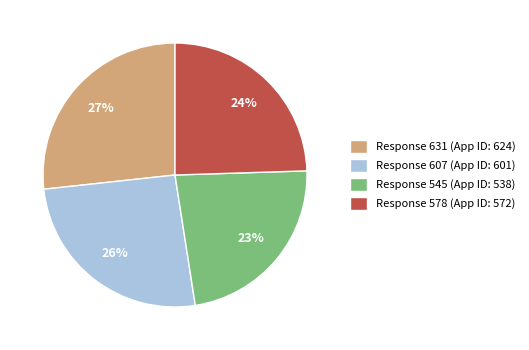

What is the largest slice in the pie chart?

Response 631 (App ID: 624)